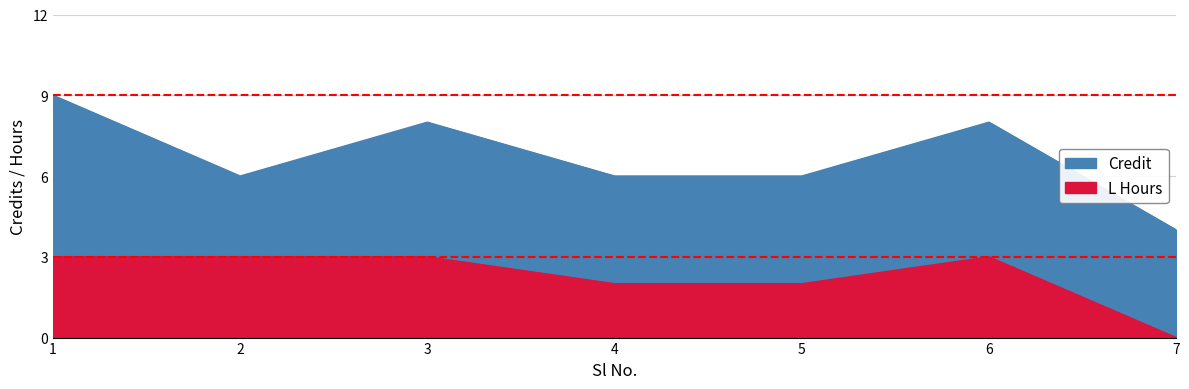

How many lines are shown in the chart?

2